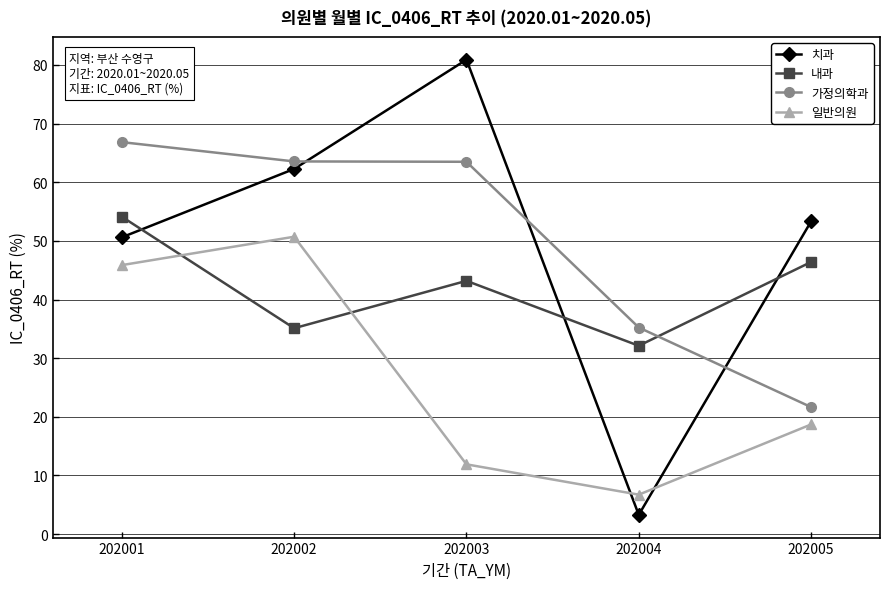

How many data points does each series have?

5